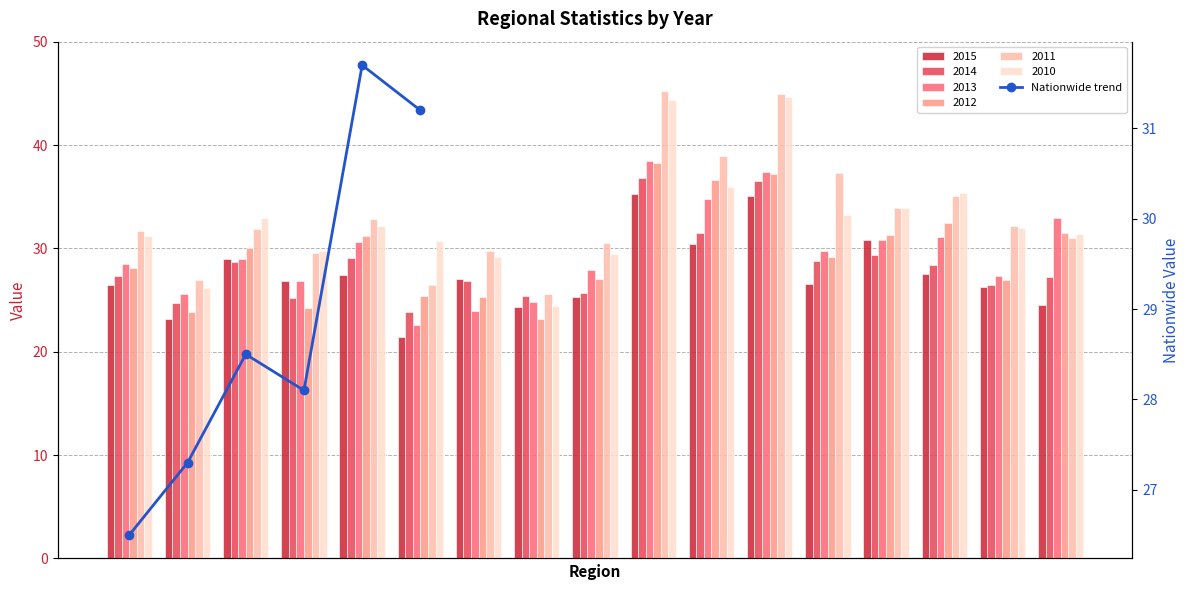

Reading left to right, what are all the values shown in this chart?

26.5	27.3	28.5	28.1	31.7	31.2